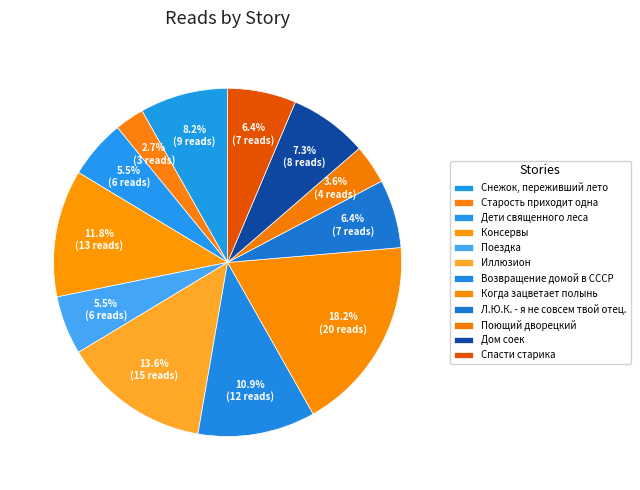

To the nearest percent, what is the combined percentage of Дети священного леса and Старость приходит одна?

8%